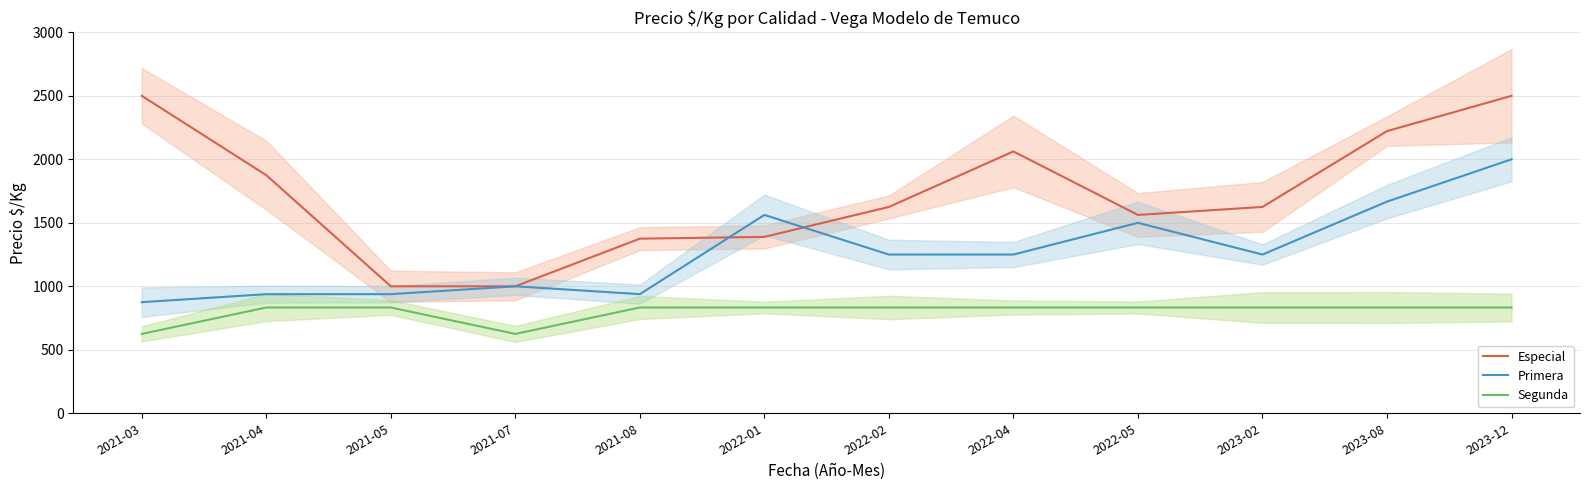

Does the chart display data point markers on the line(s)?

No